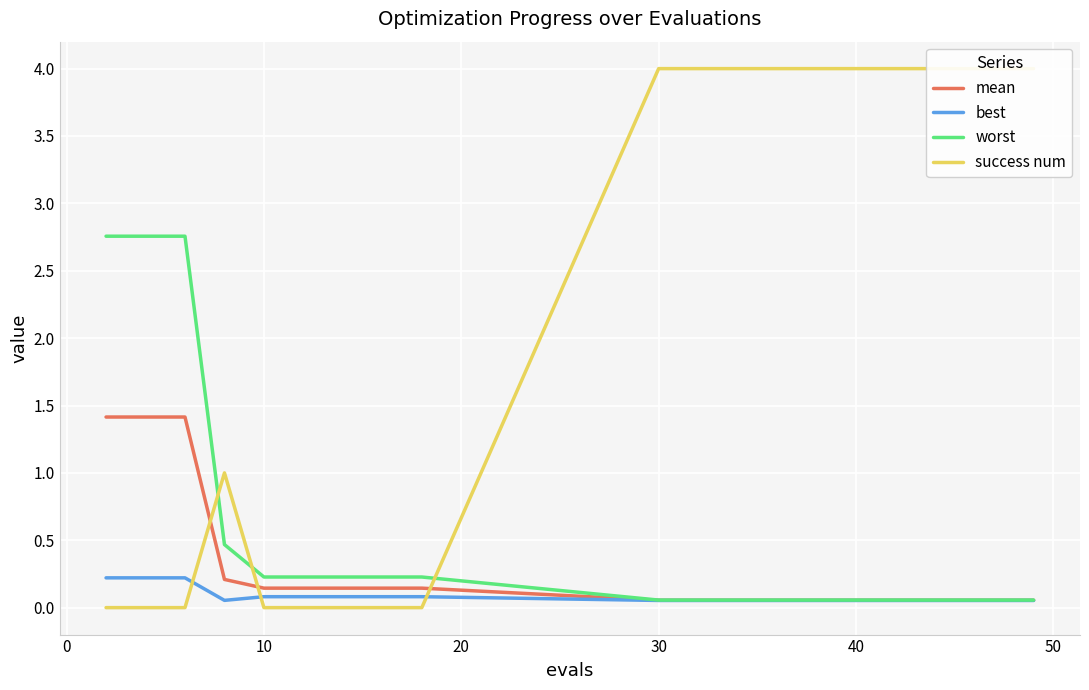

How many best values are between 0 and 1?

20